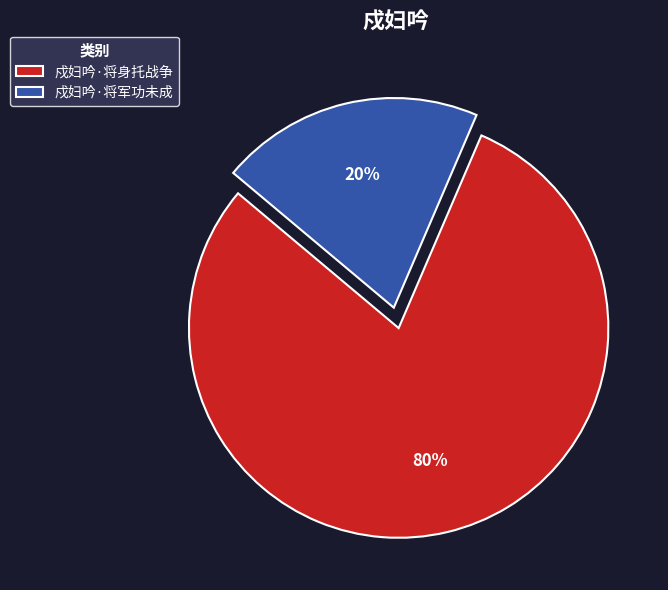

Is the sum of 戍妇吟·将身托战争 and 戍妇吟·将军功未成 greater than half?

Yes